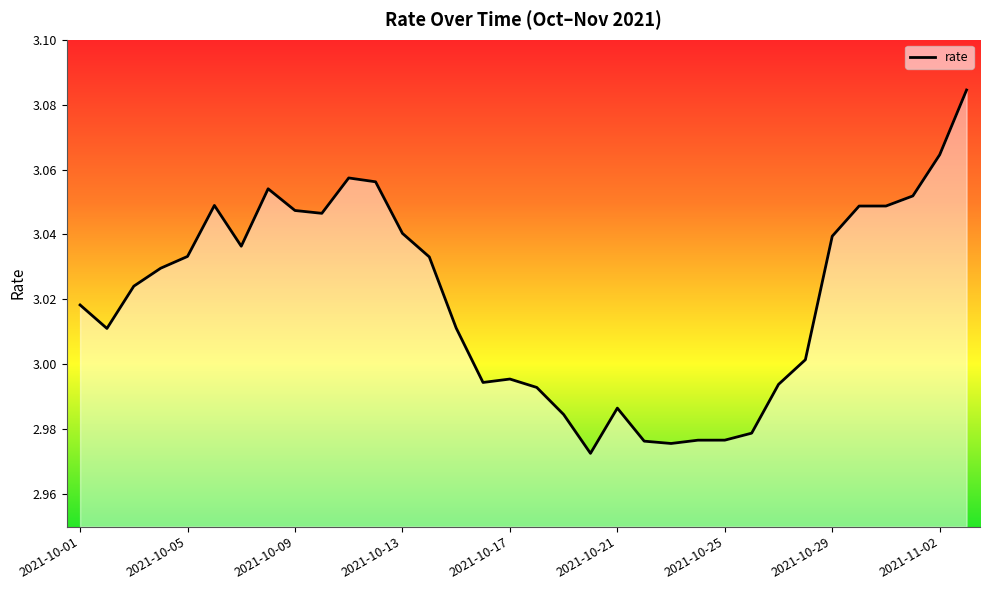

Does the chart display data point markers on the line(s)?

No